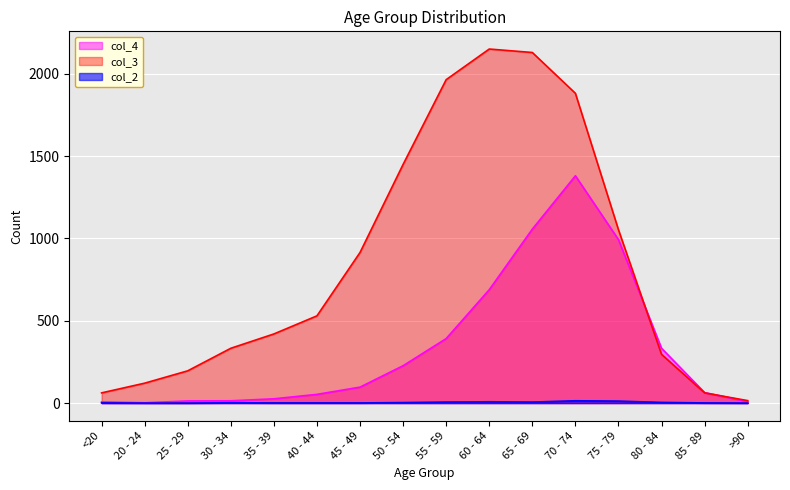

Which series has the largest total across all categories?

col_3